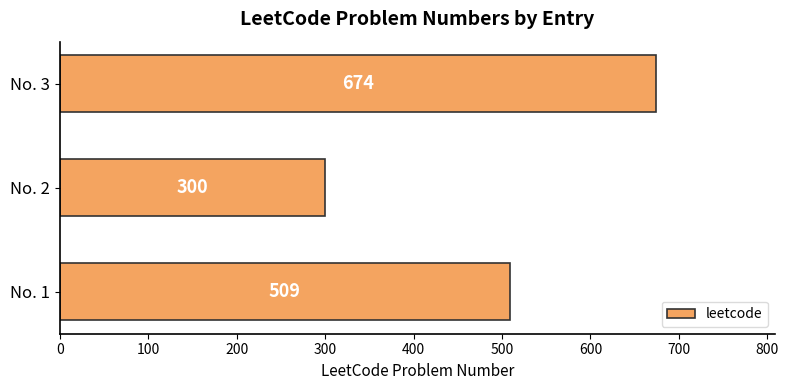

Which category has the highest value across all series?

No. 3